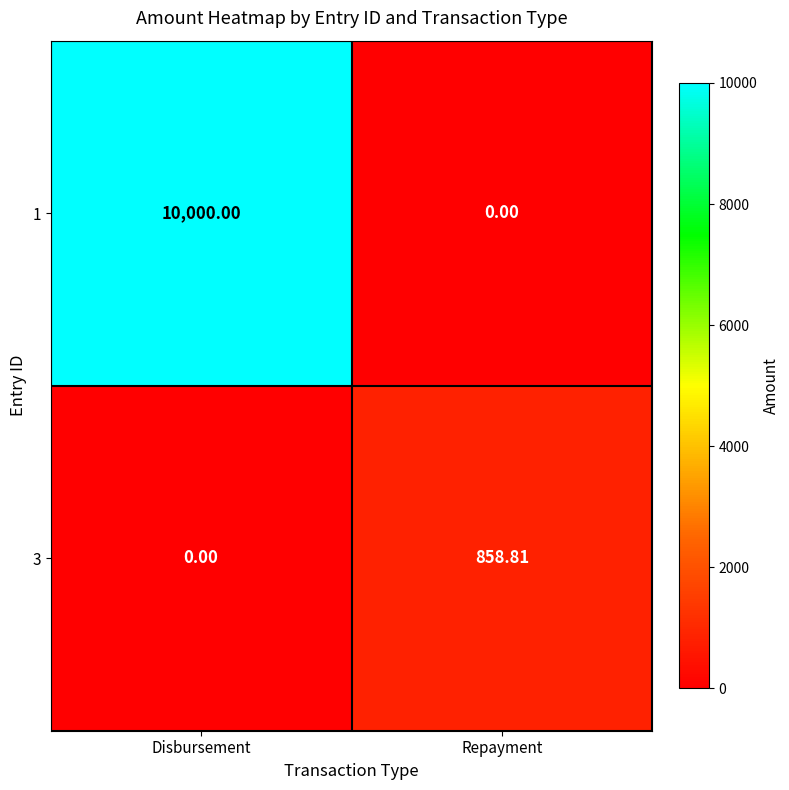

At which label does 3 reach its peak?

Repayment